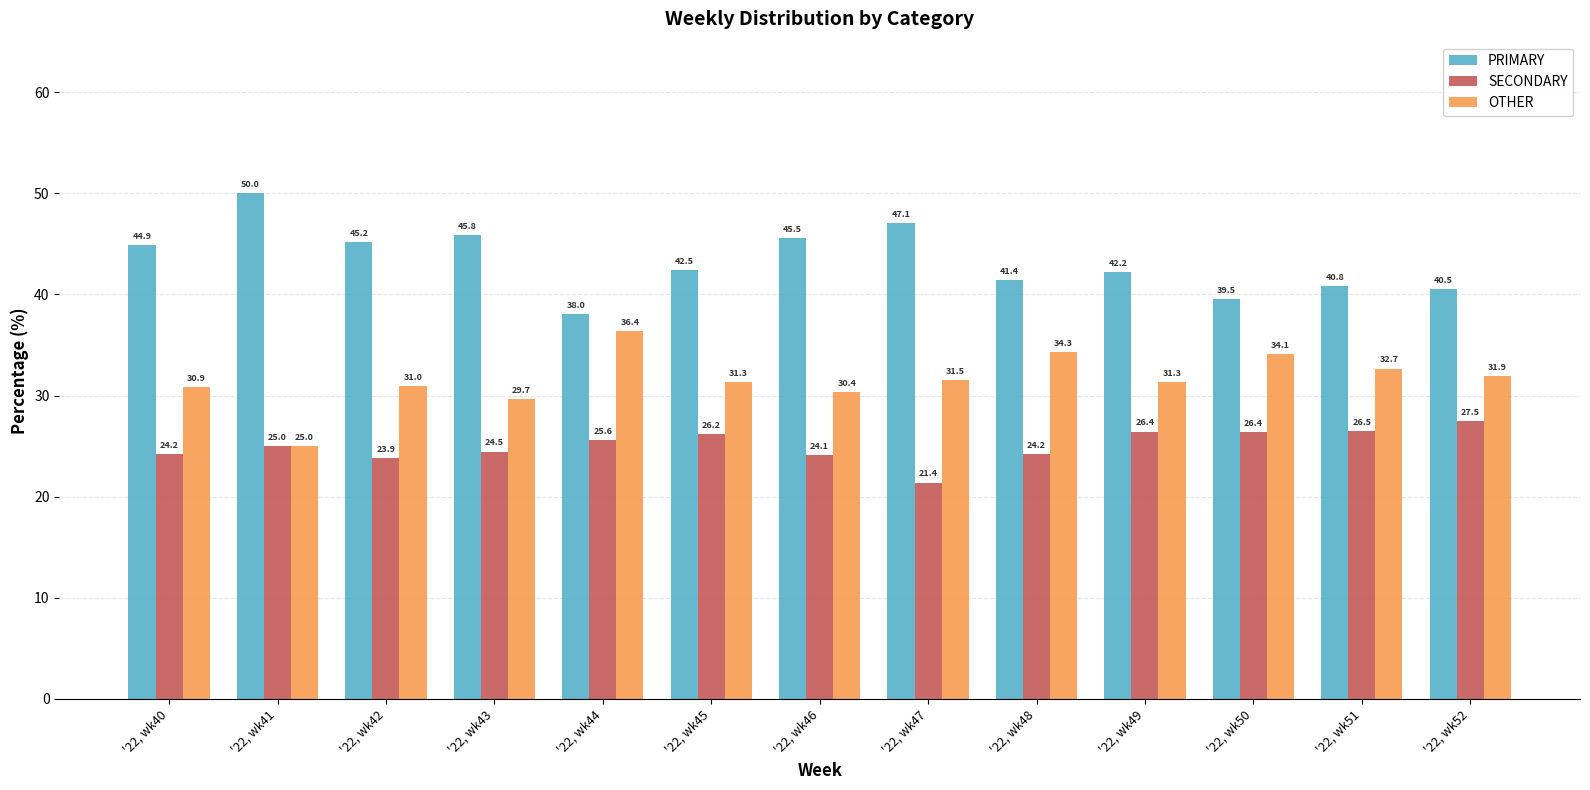

Reading left to right, list all the values displayed in this chart.

PRIMARY: '22, wk40=44.9	'22, wk41=50.0	'22, wk42=45.2	'22, wk43=45.8	'22, wk44=38.0	'22, wk45=42.5	'22, wk46=45.5	'22, wk47=47.1	'22, wk48=41.4	'22, wk49=42.2	'22, wk50=39.5	'22, wk51=40.8	'22, wk52=40.5
SECONDARY: '22, wk40=24.2	'22, wk41=25.0	'22, wk42=23.9	'22, wk43=24.5	'22, wk44=25.6	'22, wk45=26.2	'22, wk46=24.1	'22, wk47=21.4	'22, wk48=24.2	'22, wk49=26.4	'22, wk50=26.4	'22, wk51=26.5	'22, wk52=27.5
OTHER: '22, wk40=30.9	'22, wk41=25.0	'22, wk42=31.0	'22, wk43=29.7	'22, wk44=36.4	'22, wk45=31.3	'22, wk46=30.4	'22, wk47=31.5	'22, wk48=34.3	'22, wk49=31.3	'22, wk50=34.1	'22, wk51=32.7	'22, wk52=31.9